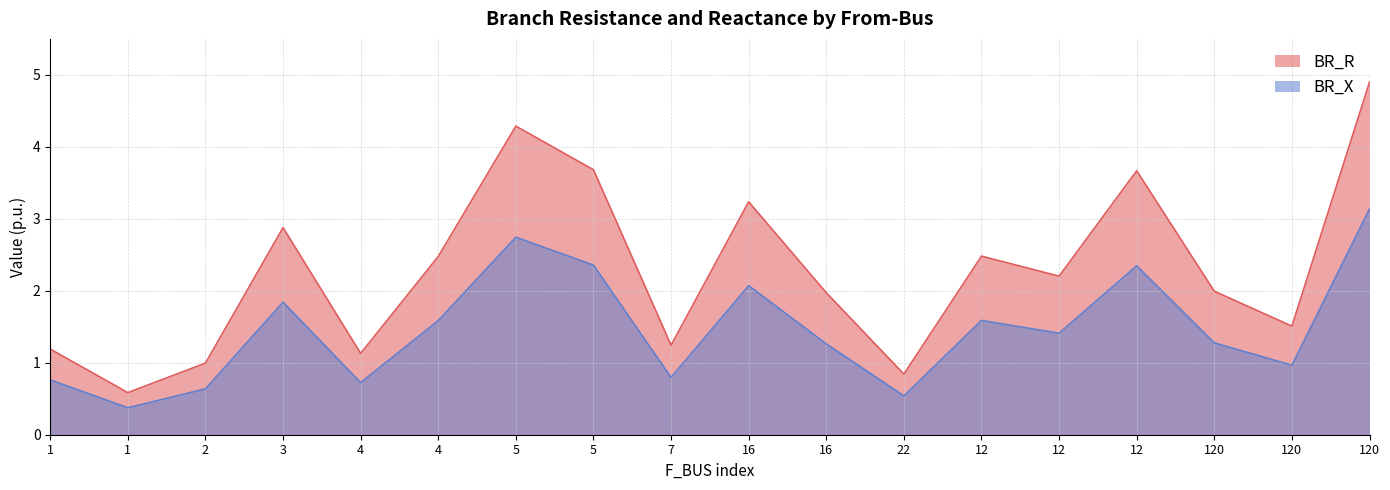

What is the label of the 1st point from the left?

1